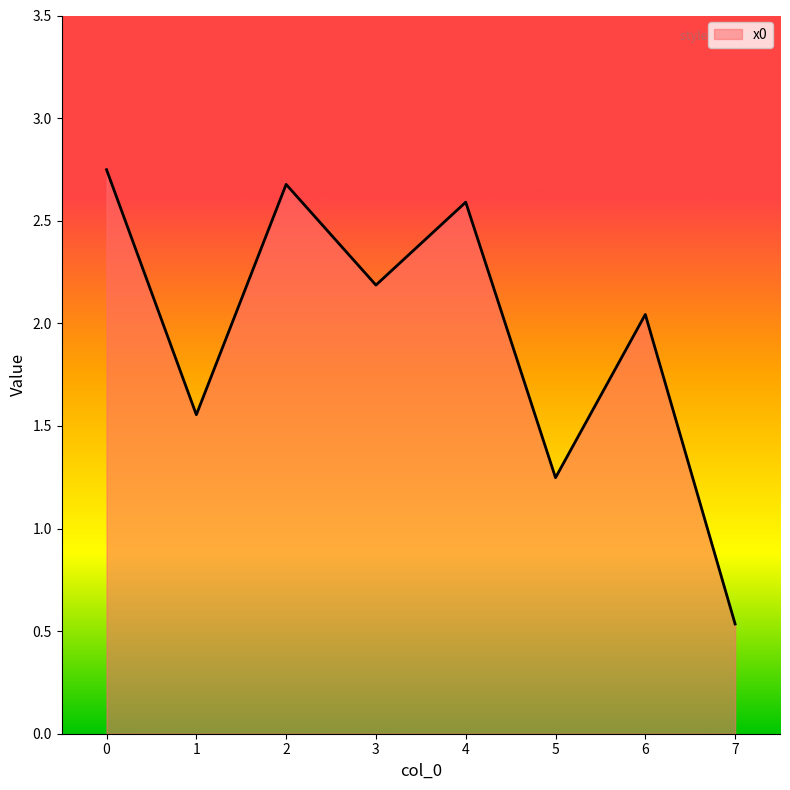

How many interior local valleys (lower than both neighbors) does the data have?

3